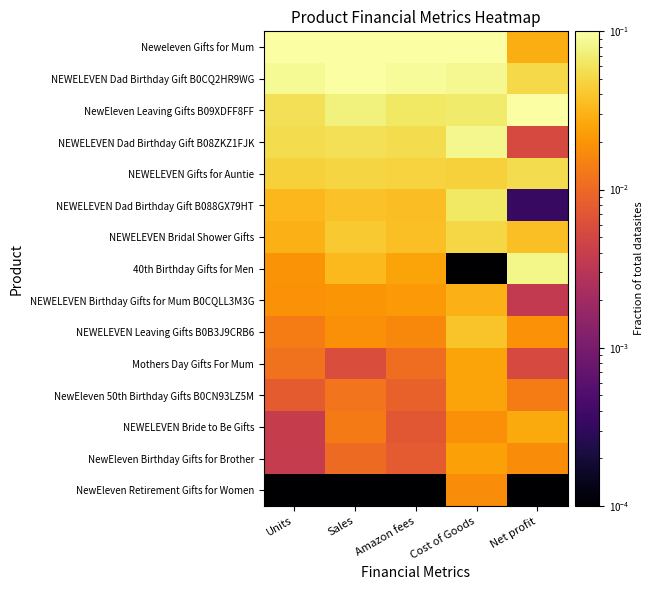

Reading left to right, list all the values displayed in this chart.

Neweleven Gifts for Mum: Units=0.1	Sales=0.1	Amazon fees=0.1	Cost of Goods=0.1	Net profit=0.0
NEWELEVEN Dad Birthday Gift B0CQ2HR9WG: Units=0.1	Sales=0.1	Amazon fees=0.1	Cost of Goods=0.1	Net profit=0.1
NewEleven Leaving Gifts B09XDFF8FF: Units=0.1	Sales=0.1	Amazon fees=0.1	Cost of Goods=0.1	Net profit=0.1
NEWELEVEN Dad Birthday Gift B08ZKZ1FJK: Units=0.1	Sales=0.1	Amazon fees=0.1	Cost of Goods=0.1	Net profit=0.0
NEWELEVEN Gifts for Auntie: Units=0.0	Sales=0.0	Amazon fees=0.0	Cost of Goods=0.0	Net profit=0.1
NEWELEVEN Dad Birthday Gift B088GX79HT: Units=0.0	Sales=0.0	Amazon fees=0.0	Cost of Goods=0.1	Net profit=0.0
NEWELEVEN Bridal Shower Gifts: Units=0.0	Sales=0.0	Amazon fees=0.0	Cost of Goods=0.1	Net profit=0.0
40th Birthday Gifts for Men: Units=0.0	Sales=0.0	Amazon fees=0.0	Cost of Goods=0.0	Net profit=0.1
NEWELEVEN Birthday Gifts for Mum B0CQLL3M3G: Units=0.0	Sales=0.0	Amazon fees=0.0	Cost of Goods=0.0	Net profit=0.0
NEWELEVEN Leaving Gifts B0B3J9CRB6: Units=0.0	Sales=0.0	Amazon fees=0.0	Cost of Goods=0.0	Net profit=0.0
Mothers Day Gifts For Mum: Units=0.0	Sales=0.0	Amazon fees=0.0	Cost of Goods=0.0	Net profit=0.0
NewEleven 50th Birthday Gifts B0CN93LZ5M: Units=0.0	Sales=0.0	Amazon fees=0.0	Cost of Goods=0.0	Net profit=0.0
NEWELEVEN Bride to Be Gifts: Units=0.0	Sales=0.0	Amazon fees=0.0	Cost of Goods=0.0	Net profit=0.0
NewEleven Birthday Gifts for Brother: Units=0.0	Sales=0.0	Amazon fees=0.0	Cost of Goods=0.0	Net profit=0.0
NewEleven Retirement Gifts for Women: Units=0.0	Sales=0.0	Amazon fees=0.0	Cost of Goods=0.0	Net profit=0.0